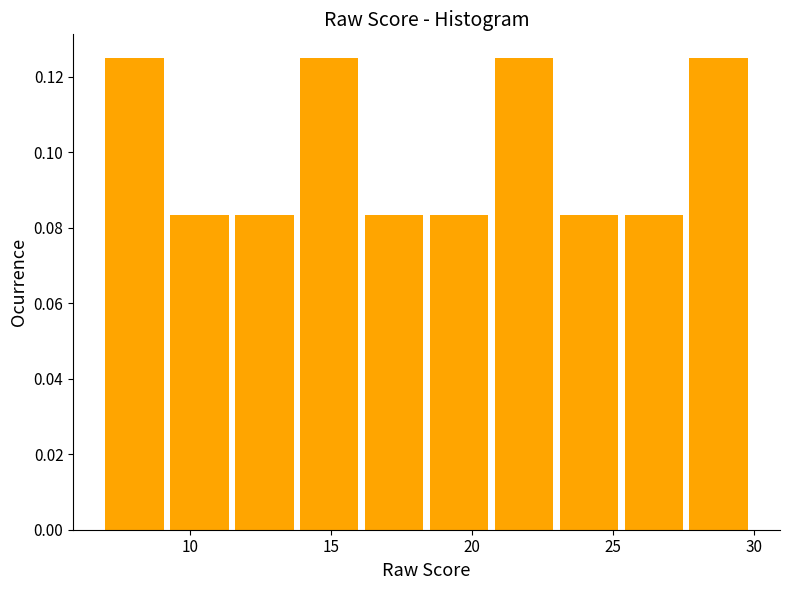

How tall is the bar that spans 27.7 to 30.0 on the x-axis? Neither the bar edges nor the heights are printed on the chart, so give them approximately, as read against the axes.

0.126